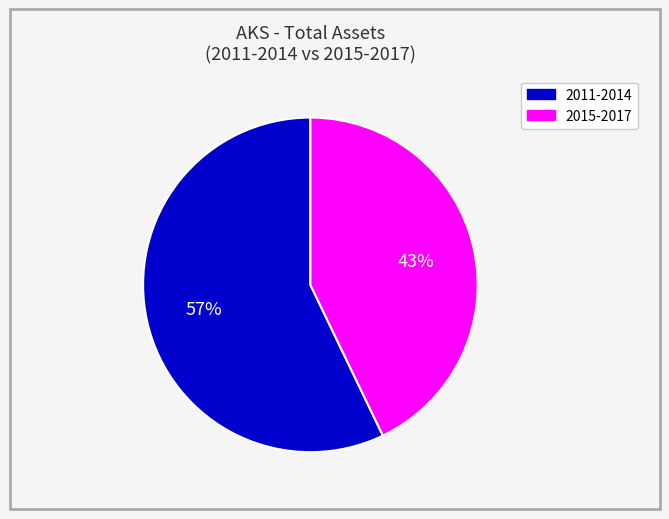

The 2011-2014 slice represents 57% of the pie. True or false?

True